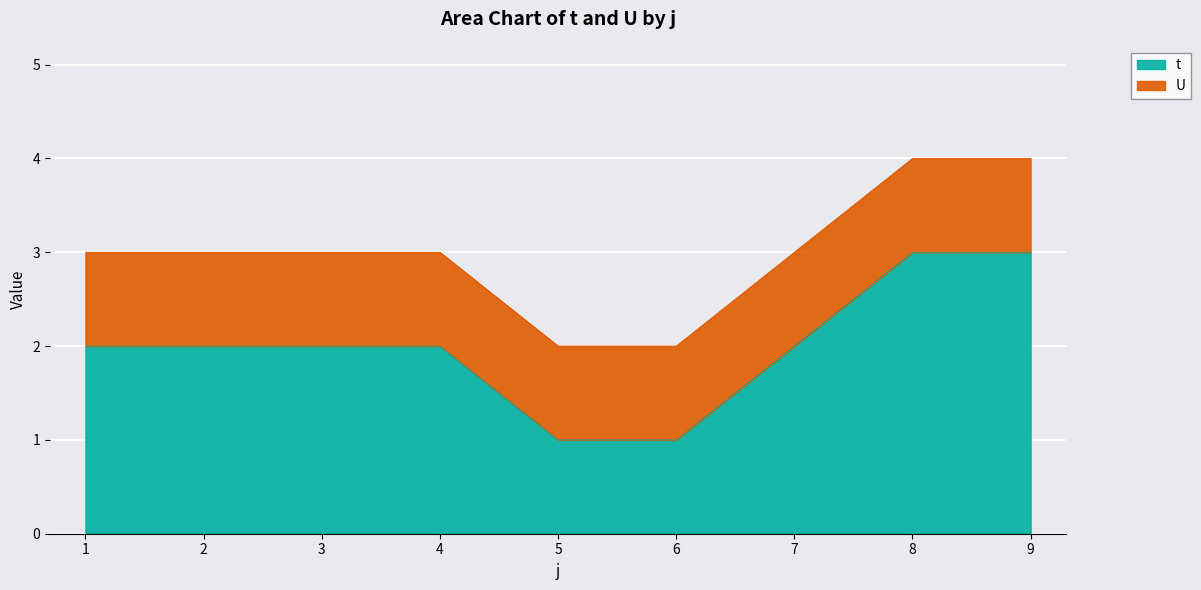

The t series shows 1 at 2. True or false?

False